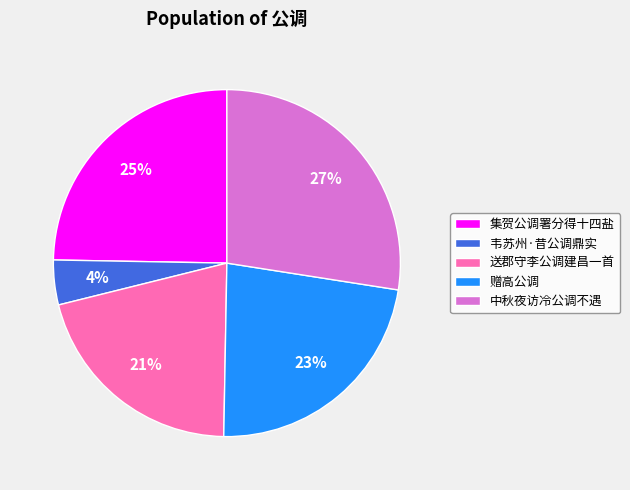

To the nearest percent, what portion does 韦苏州·昔公调鼎实 represent?

4%